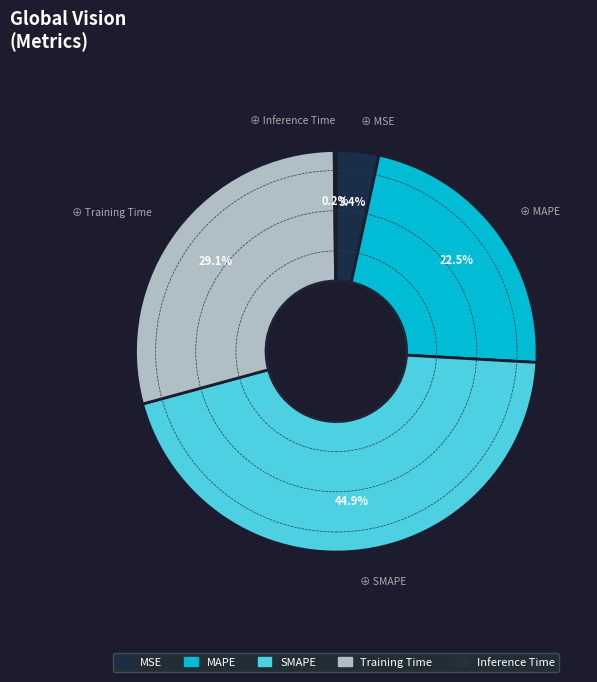

Do Inference Time and SMAPE together represent more than half of the pie?

No